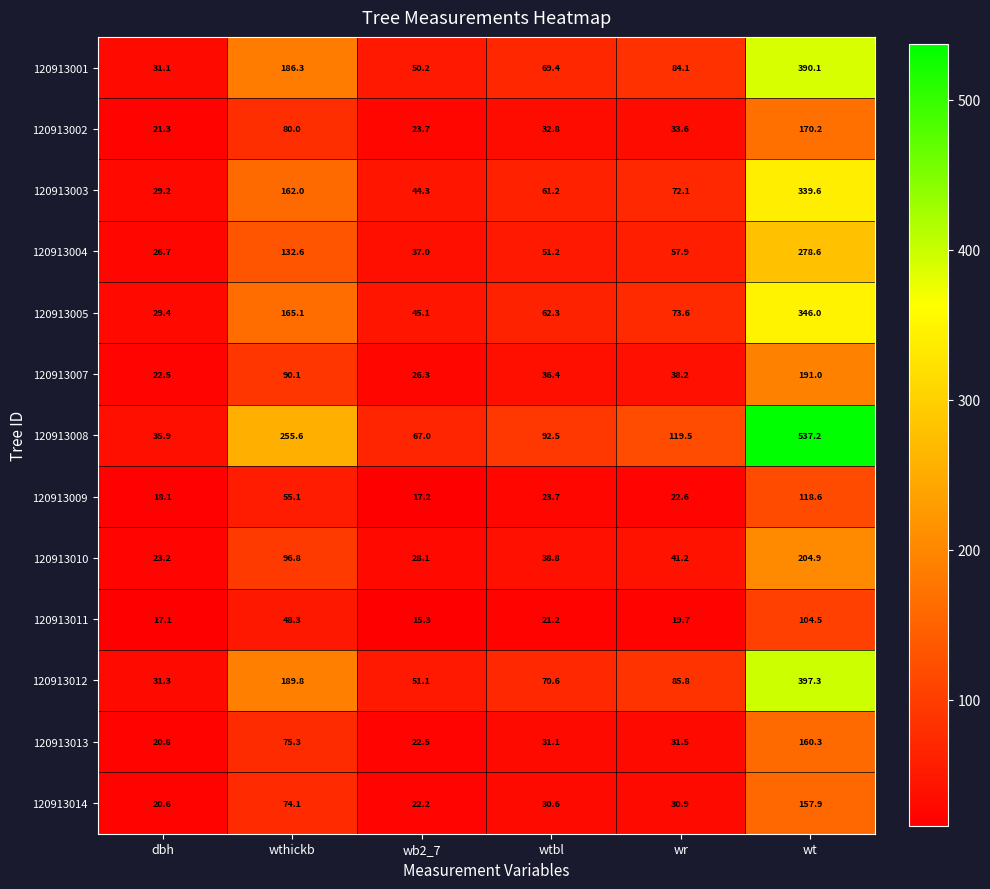

Rank the series by their maximum value, from highest to lowest.

120913008, 120913012, 120913001, 120913005, 120913003, 120913004, 120913010, 120913007, 120913002, 120913013, 120913014, 120913009, 120913011